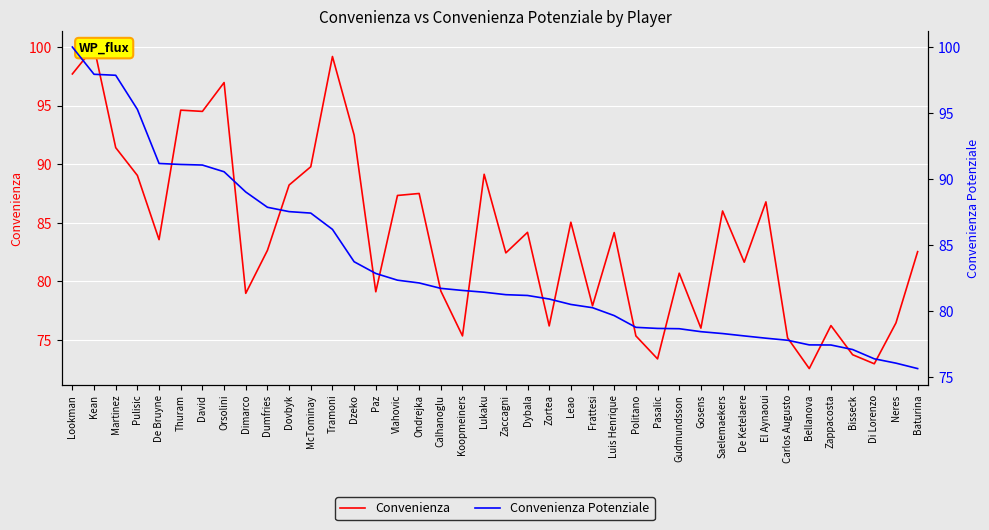

What value does the Convenienza Potenziale series have at Koopmeiners?

81.6